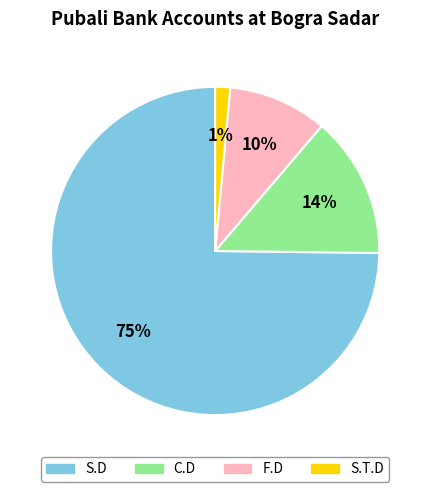

Does C.D account for over 50% of the chart?

No